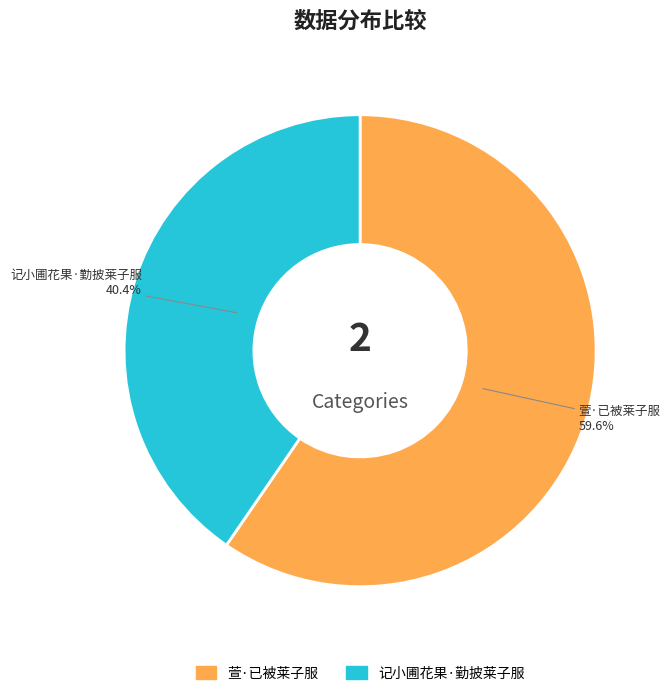

Is 萱·已被莱子服 the majority of the pie?

Yes